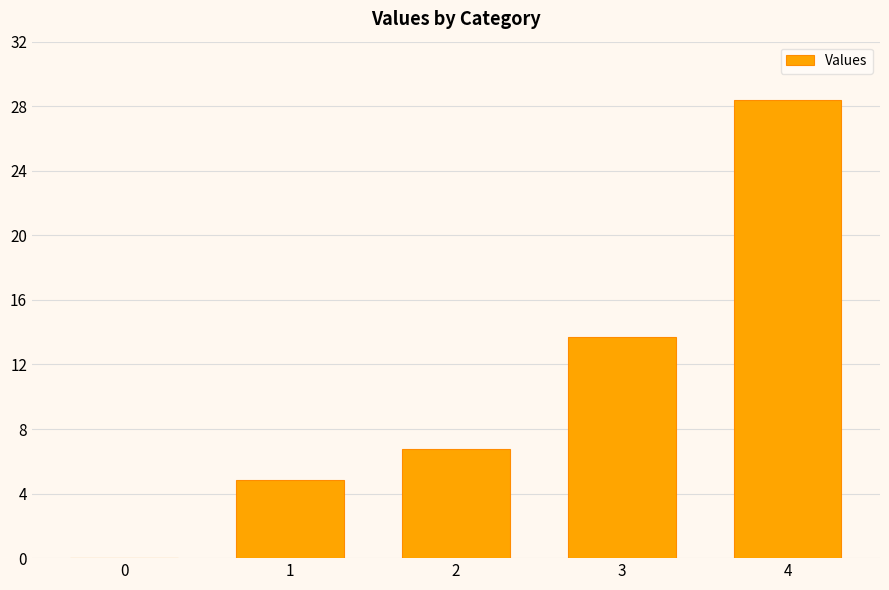

The chart shows a value of 21.1 at 3. True or false?

False